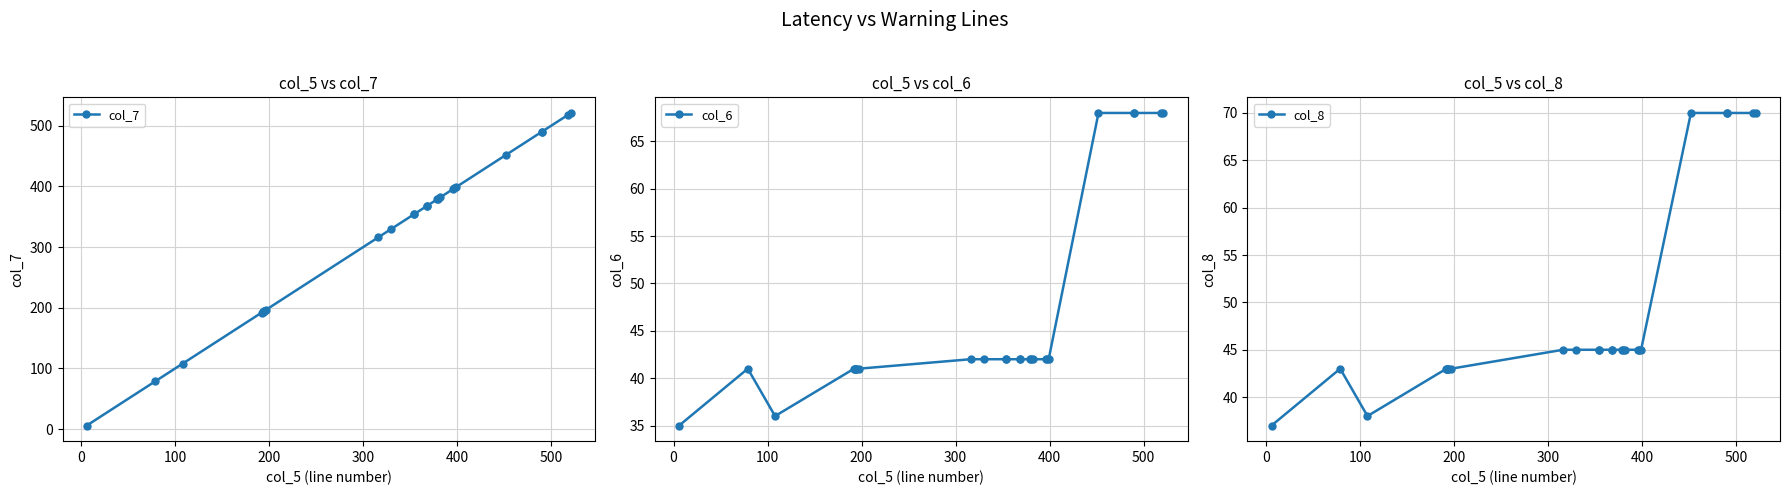

What is the total value across all series at 200?

276